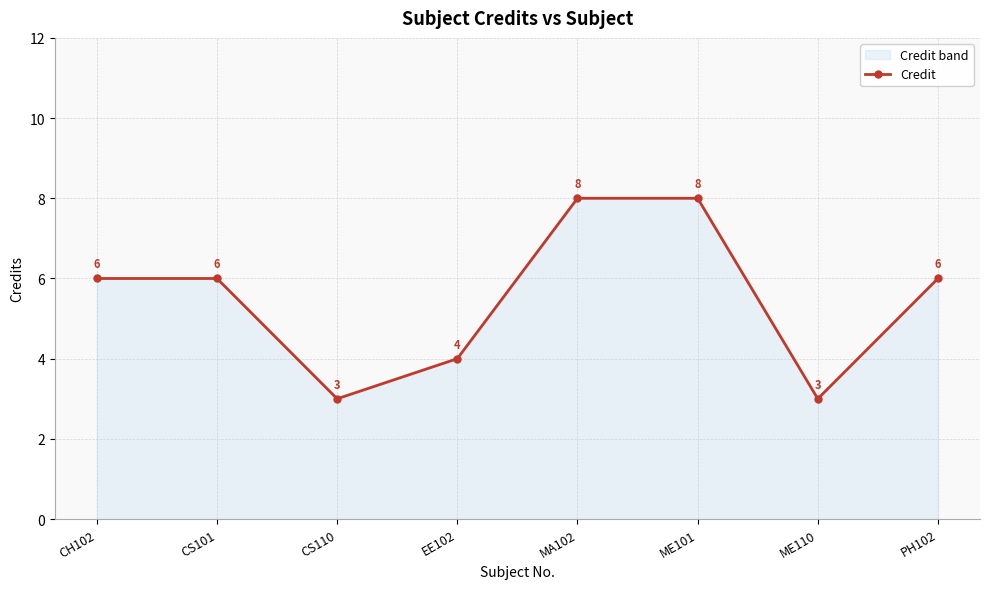

Reading left to right, transcribe all the data shown in this chart.

6	6	3	4	8	8	3	6